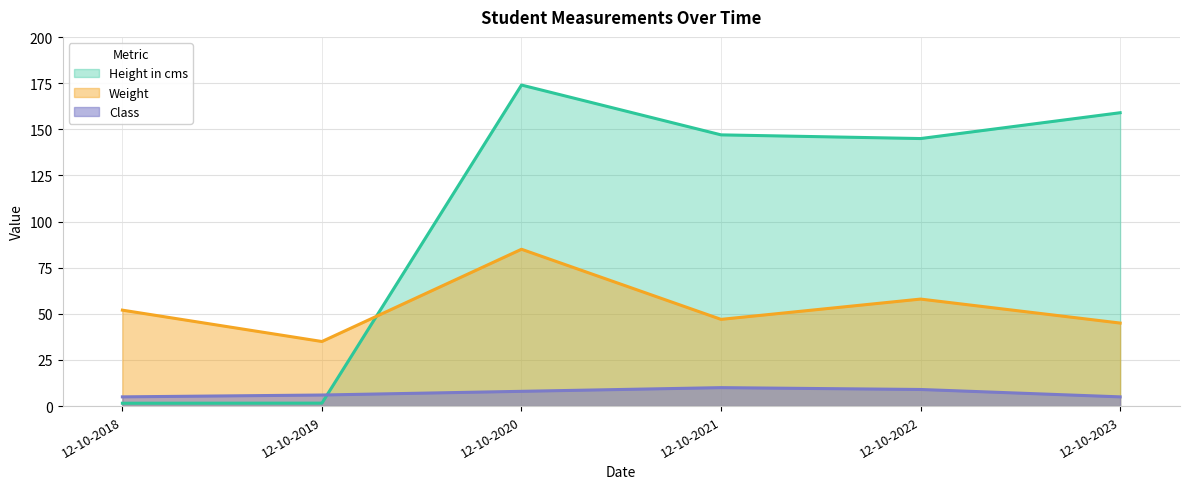

Which series changed the most between 12-10-2018 and 12-10-2022?

Height in cms